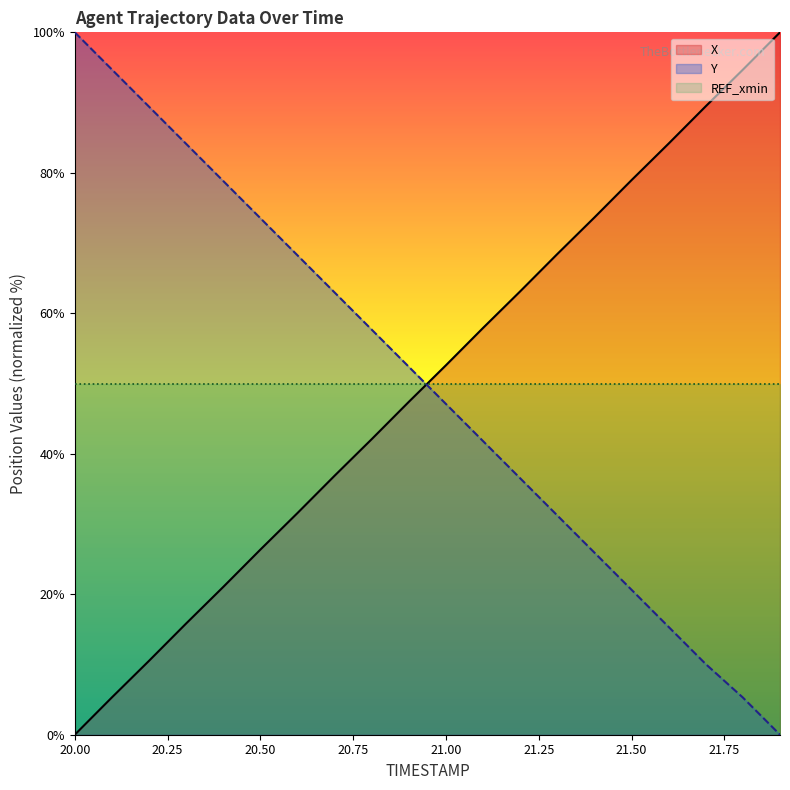

Which category has the lowest value across all series?

20.0